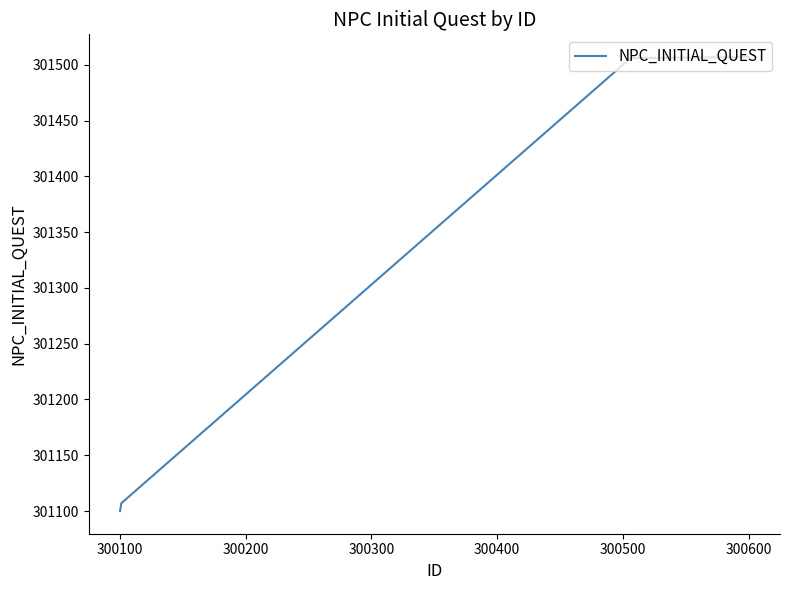

What is the difference between the second highest and second lowest values?

399